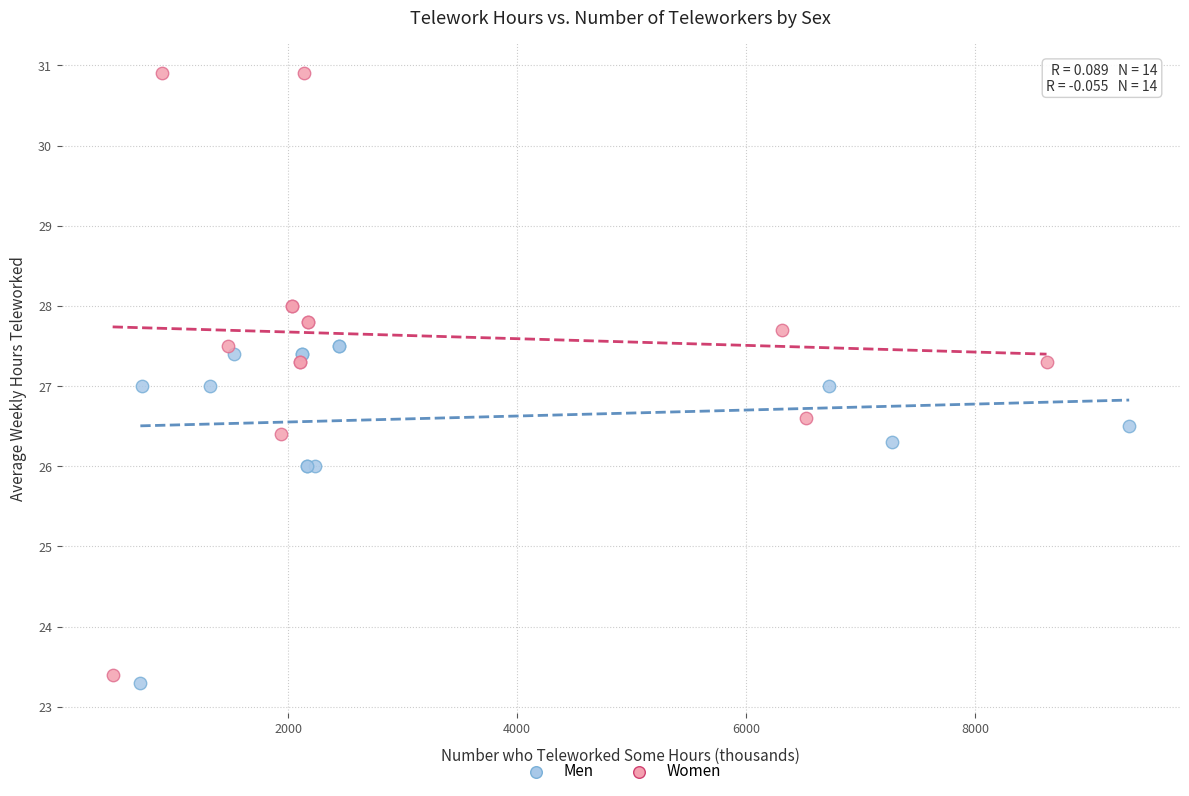

Which series reaches the maximum Y coordinate?

Women